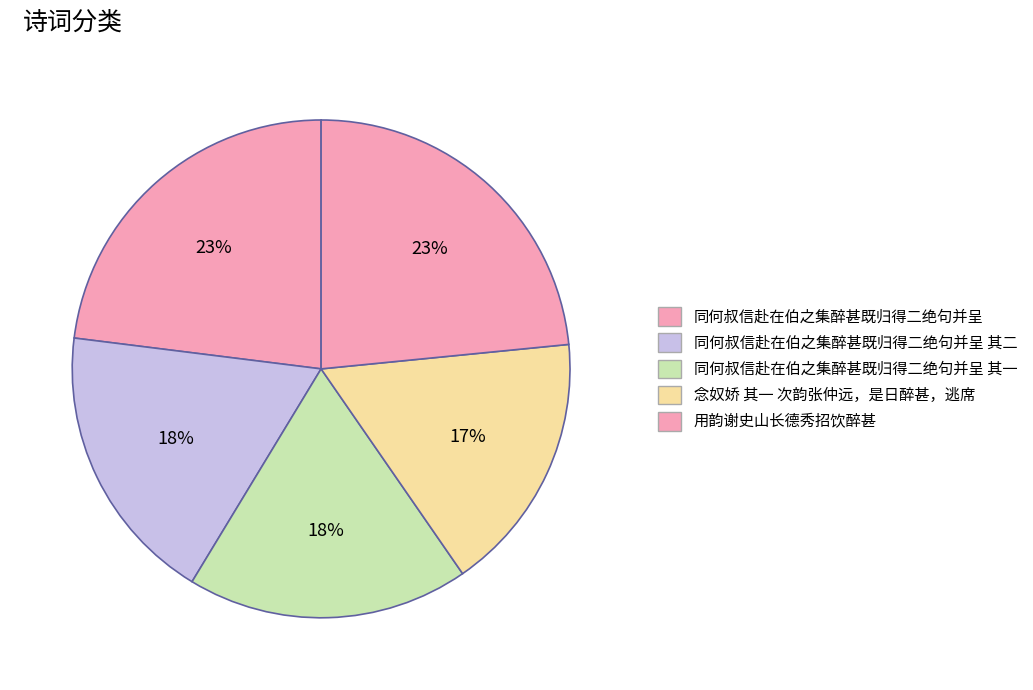

What percentage is the 念奴娇 其一 次韵张仲远，是日醉甚，逃席 slice, to the nearest percent?

17%